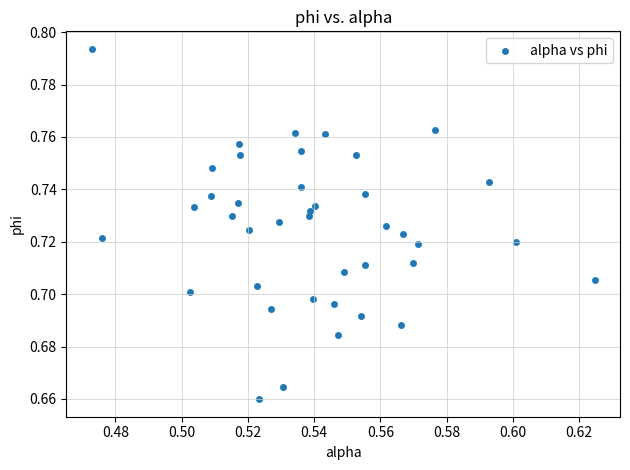

Count the number of points in this scatter plot.

40